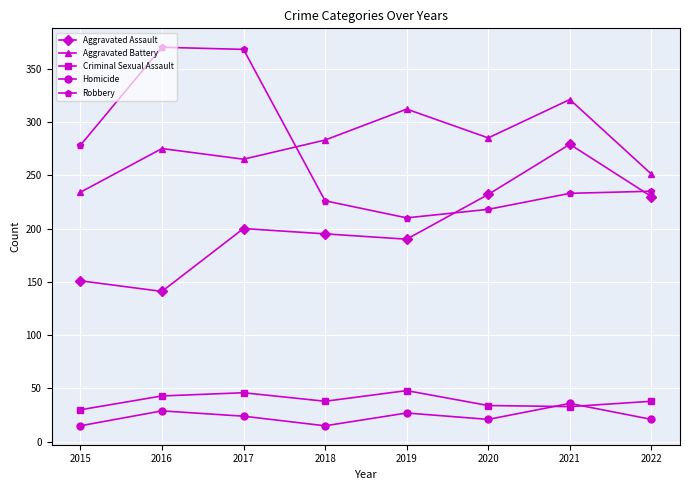

How many interior local valleys does the Aggravated Assault series have?

2